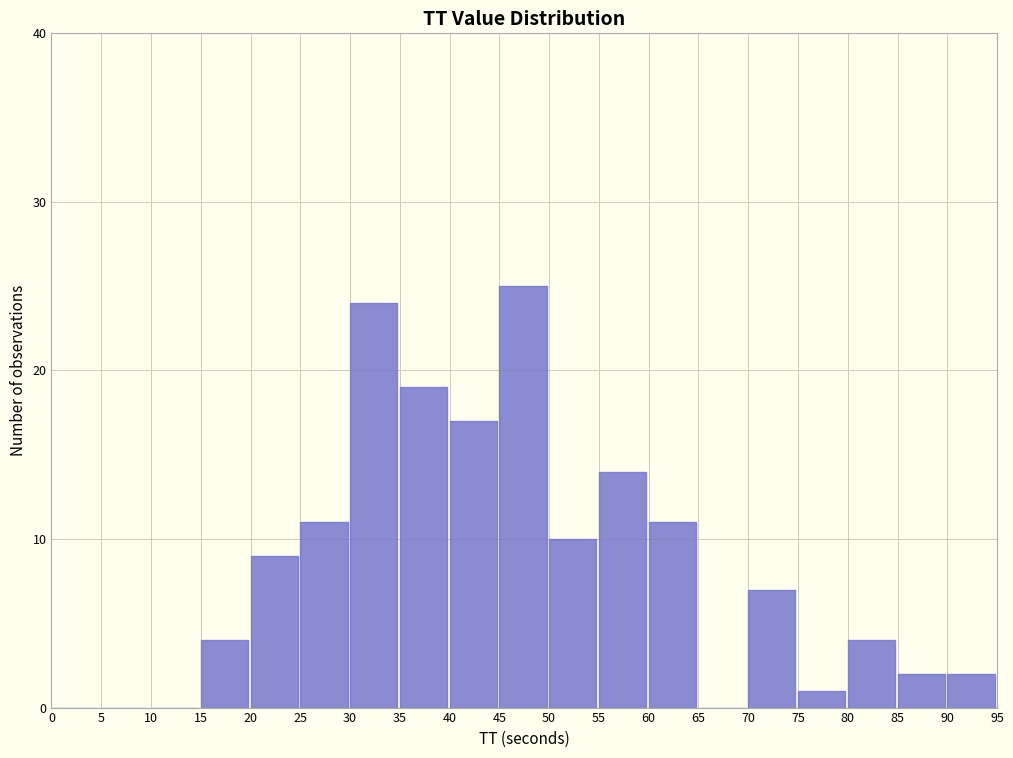

Reading left to right, list every bar in this chart as the range it spans on the x-axis followed by its height. The values are not printed on the chart, so give them approximately, as read against the axis.

0 to 5: 0
5 to 10: 0
10 to 15: 0
15 to 20: 4
20 to 25: 9
25 to 30: 11
30 to 35: 24
35 to 40: 19
40 to 45: 17
45 to 50: 25
50 to 55: 10
55 to 60: 14
60 to 65: 11
65 to 70: 0
70 to 75: 7
75 to 80: 1
80 to 85: 4
85 to 90: 2
90 to 95: 2